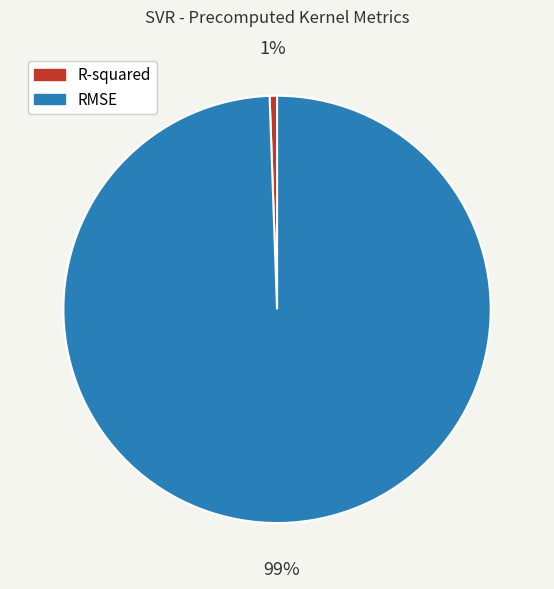

Rank the categories by value from highest to lowest.

RMSE, R-squared